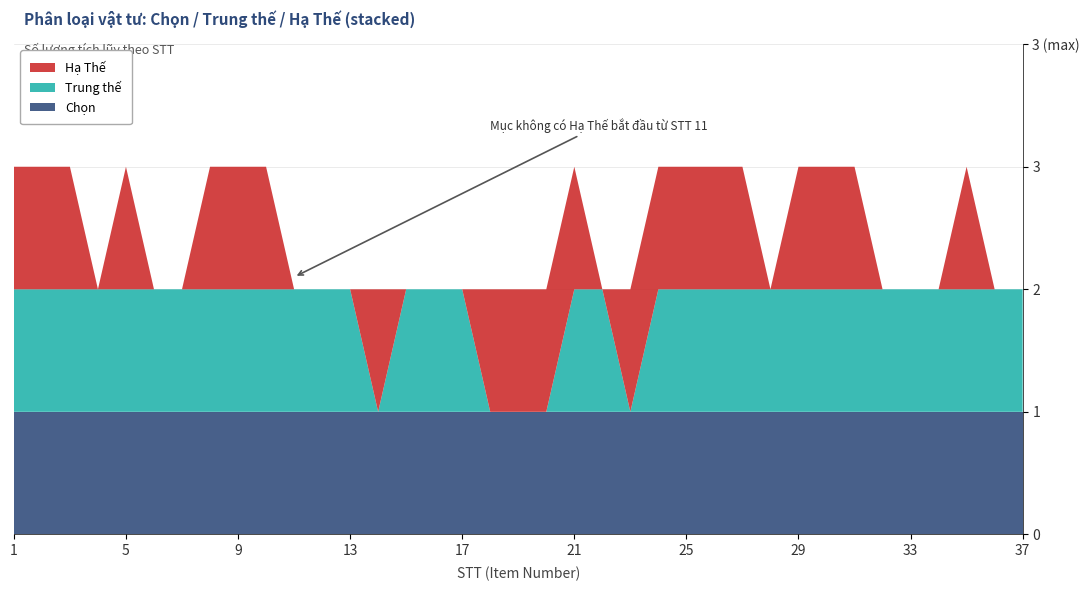

Reading left to right, extract all data points from this chart.

Chọn: 1	1	1	1	1	1	1	1	1	1	1	1	1	1	1	1	1	1	1	1	1	1	1	1	1	1	1	1	1	1	1	1	1	1	1	1	1
Trung thế: 1	1	1	1	1	1	1	1	1	1	1	1	1	0	1	1	1	0	0	0	1	1	0	1	1	1	1	1	1	1	1	1	1	1	1	1	1
Hạ Thế: 1	1	1	0	1	0	0	1	1	1	0	0	0	1	0	0	0	1	1	1	1	0	1	1	1	1	1	0	1	1	1	0	0	0	1	0	0